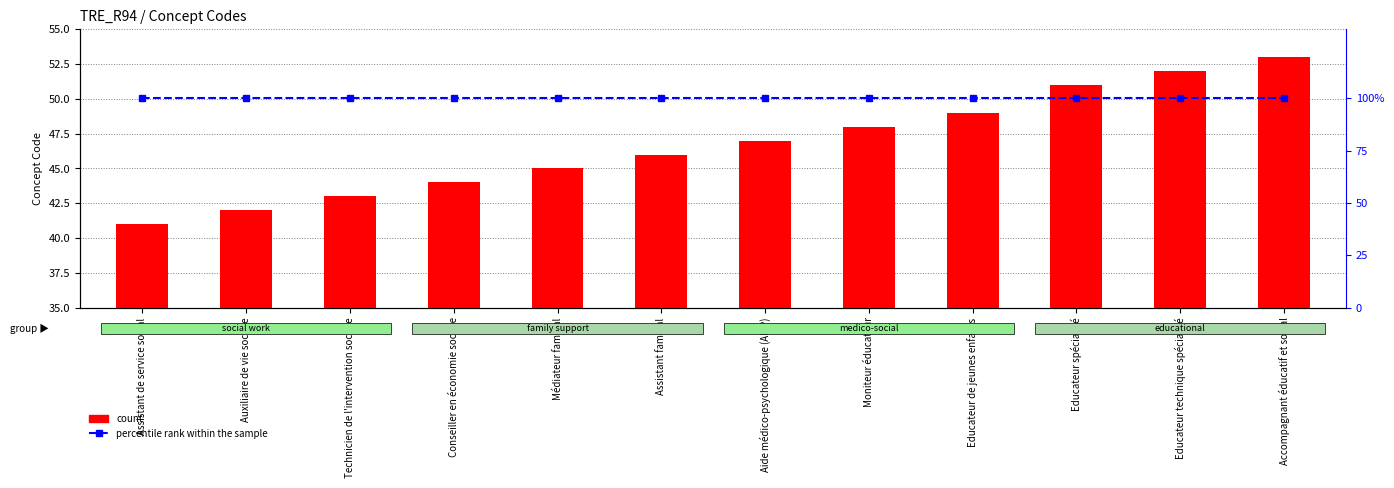

What is the label of the 9th bar from the right?

Conseiller en économie sociale